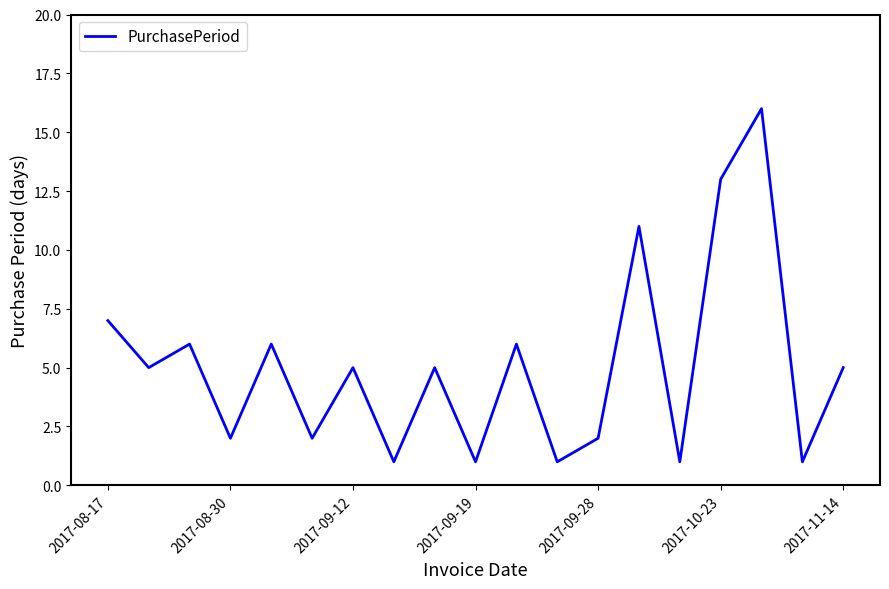

What is the greatest value displayed?

16